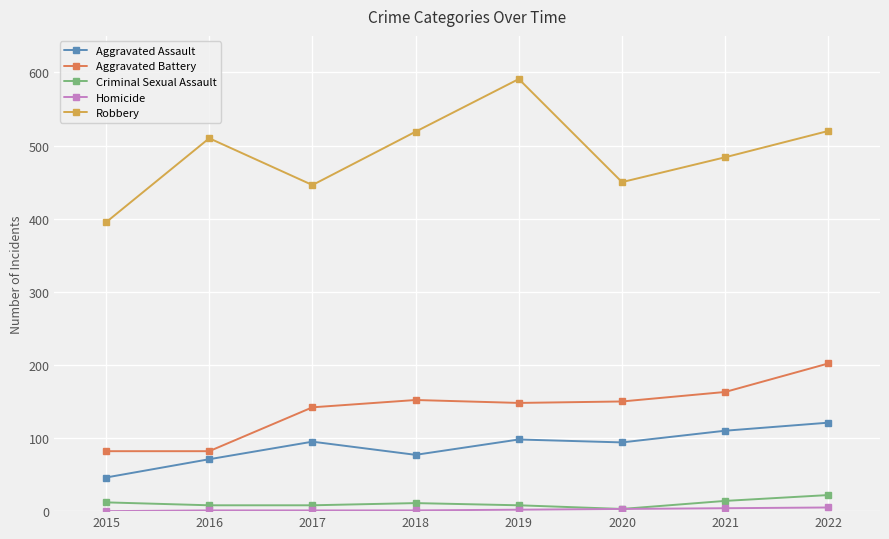

At which label is Robbery closest to 493?

2021